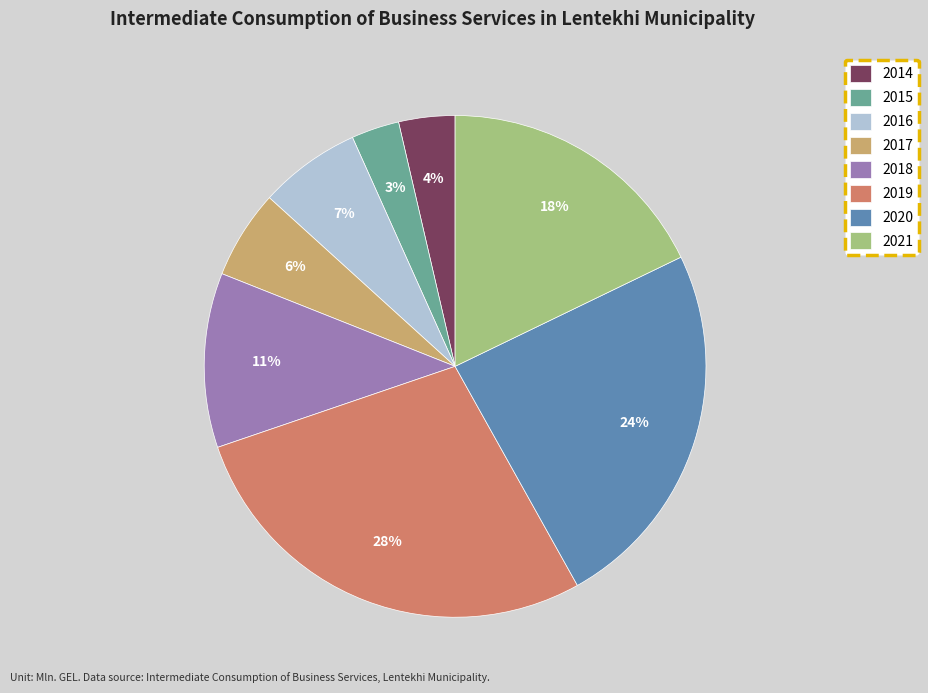

Approximately how many times larger is the value at 2017 compared to 2018?

0.5